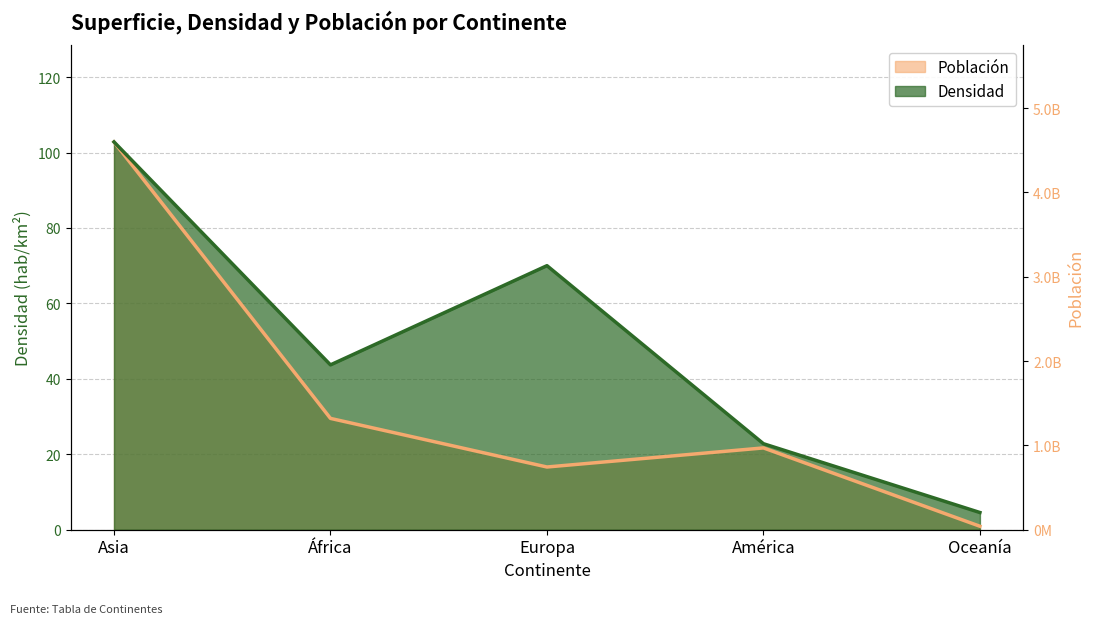

At which label is Población closest to 51?

África